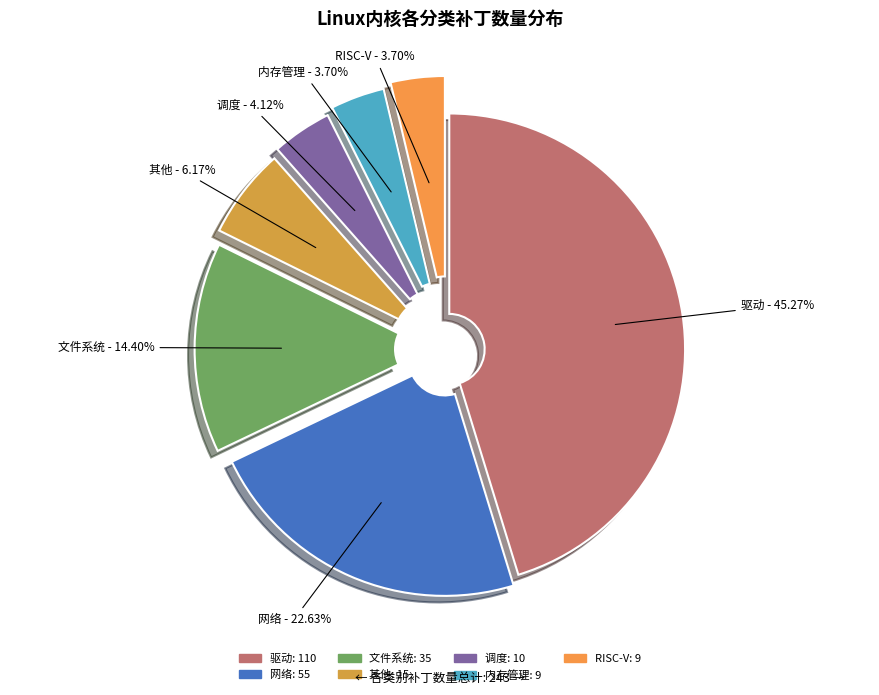

To the nearest percent, what is the difference between the largest and smallest slice percentages?

42%